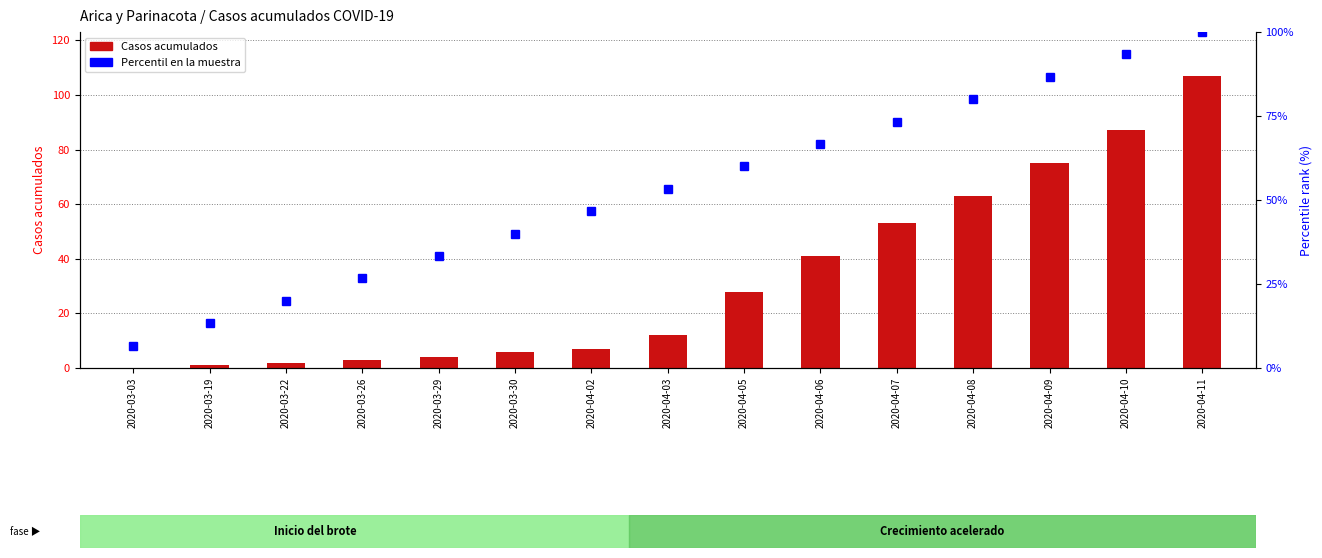

Reading left to right, list all the values displayed in this chart.

Casos acumulados: 2020-03-03=0.0	2020-03-19=1.0	2020-03-22=2.0	2020-03-26=3.0	2020-03-29=4.0	2020-03-30=6.0	2020-04-02=7.0	2020-04-03=12.0	2020-04-05=28.0	2020-04-06=41.0	2020-04-07=53.0	2020-04-08=63.0	2020-04-09=75.0	2020-04-10=87.0	2020-04-11=107.0
Percentil en la muestra: 2020-03-03=6.7	2020-03-19=13.3	2020-03-22=20.0	2020-03-26=26.7	2020-03-29=33.3	2020-03-30=40.0	2020-04-02=46.7	2020-04-03=53.3	2020-04-05=60.0	2020-04-06=66.7	2020-04-07=73.3	2020-04-08=80.0	2020-04-09=86.7	2020-04-10=93.3	2020-04-11=100.0